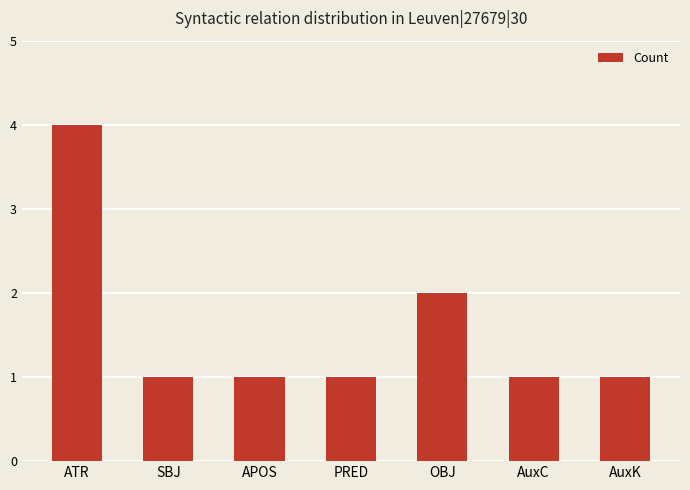

What is the maximum value shown in the chart?

4